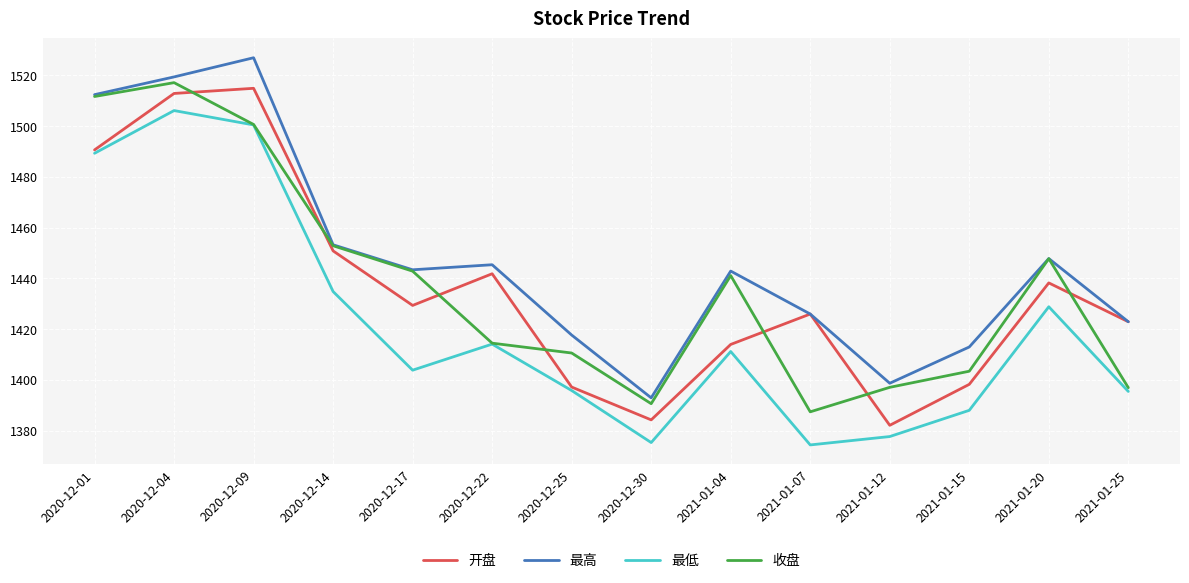

Between 2020-12-14 and 2020-12-30, which series saw the biggest shift?

开盘